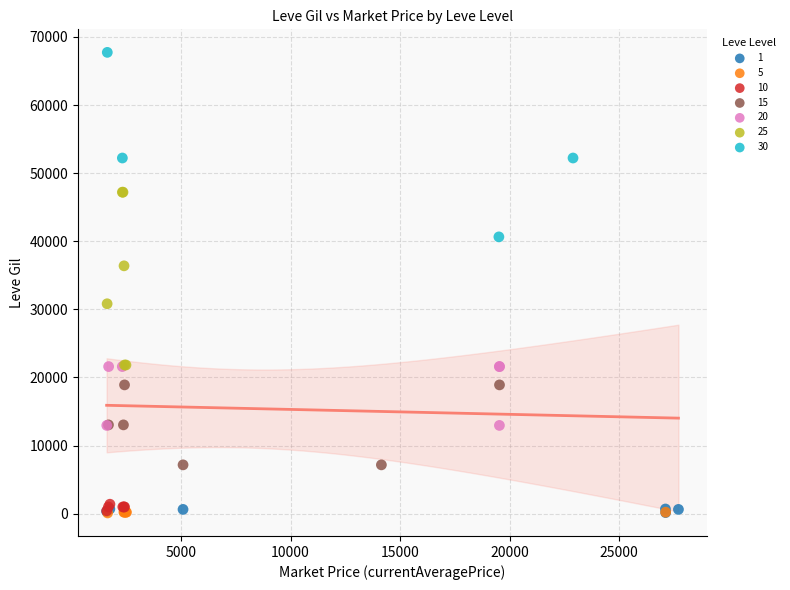

What are all the series names shown in the legend?

1, 5, 10, 15, 20, 25, 30